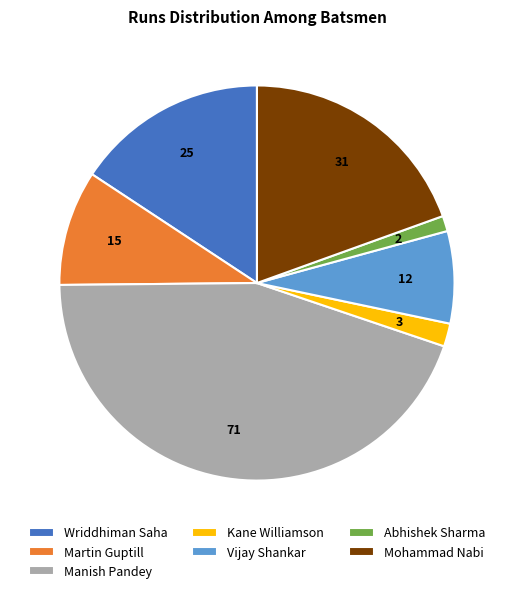

Count the number of slices in the pie.

7